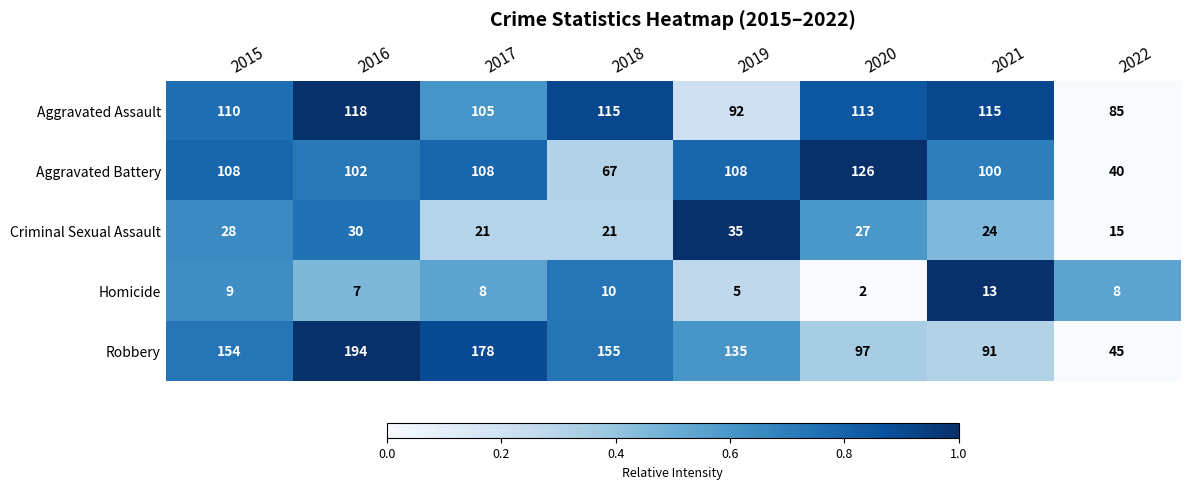

What is the difference between the maximum and second lowest values in the Aggravated Assault series?

26